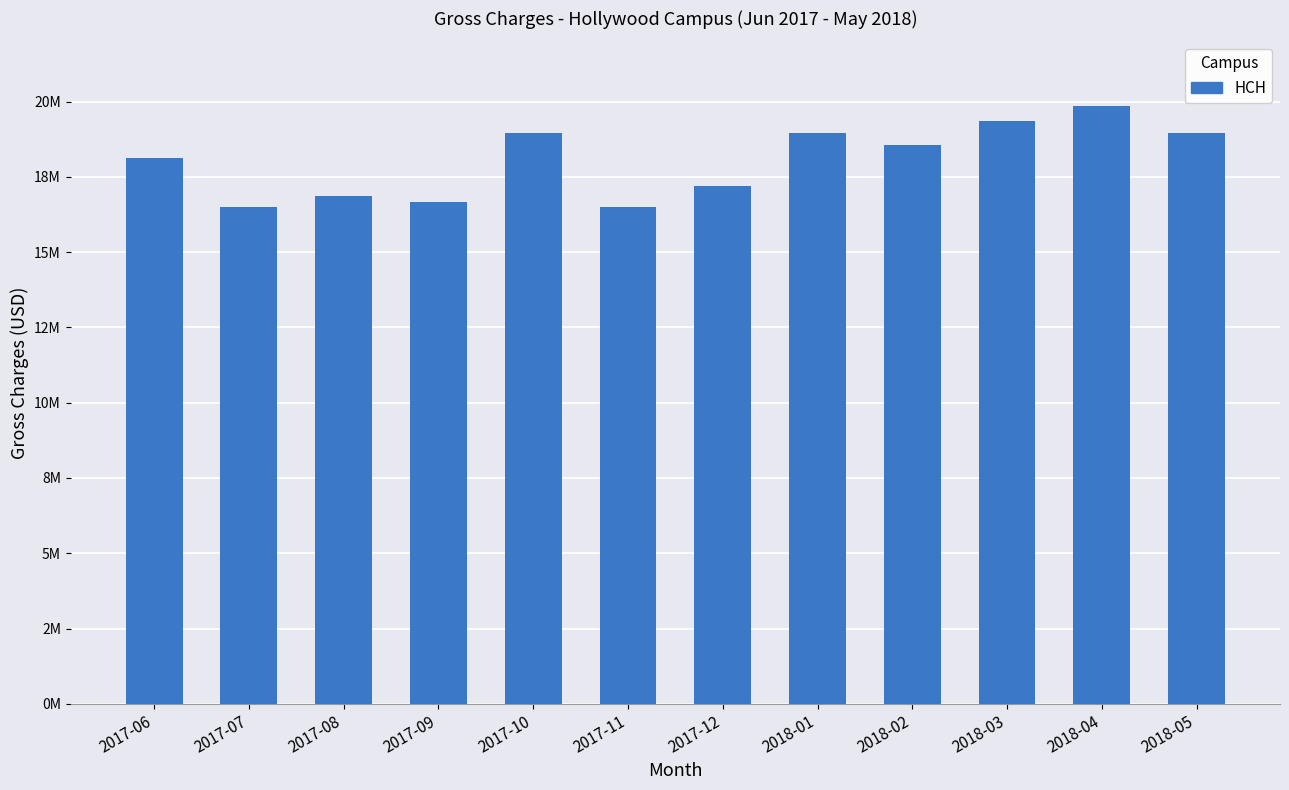

List the labels in order of value, smallest first.

2017-07, 2017-11, 2017-09, 2017-08, 2017-12, 2017-06, 2018-02, 2018-05, 2017-10, 2018-01, 2018-03, 2018-04